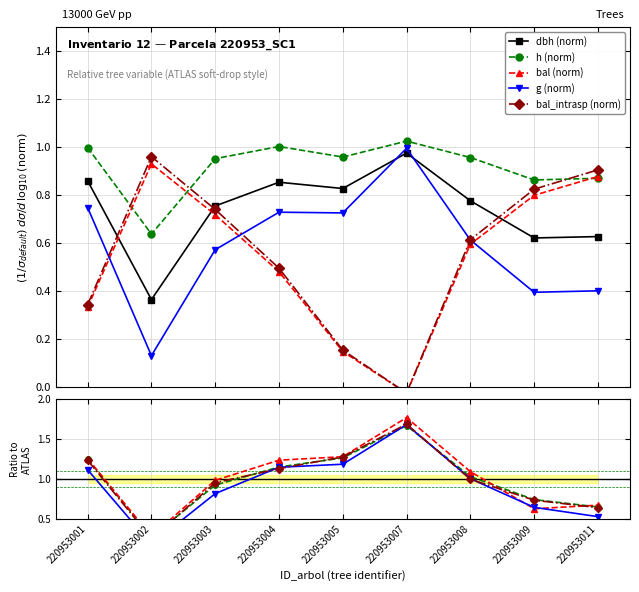

True or false: bal and bal_intrasp cross at least once.

False